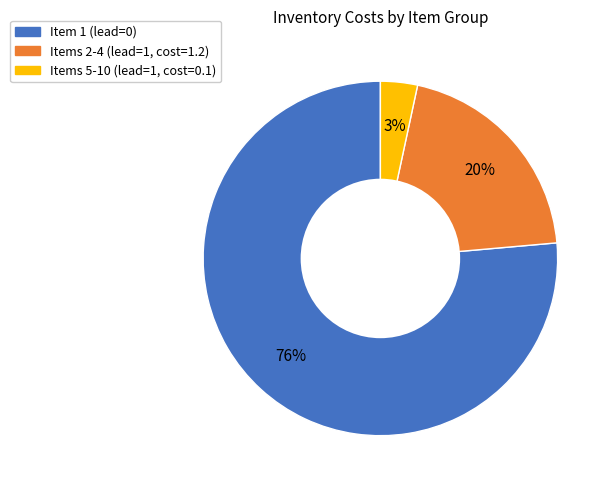

To the nearest percent, what is the average slice percentage?

33%